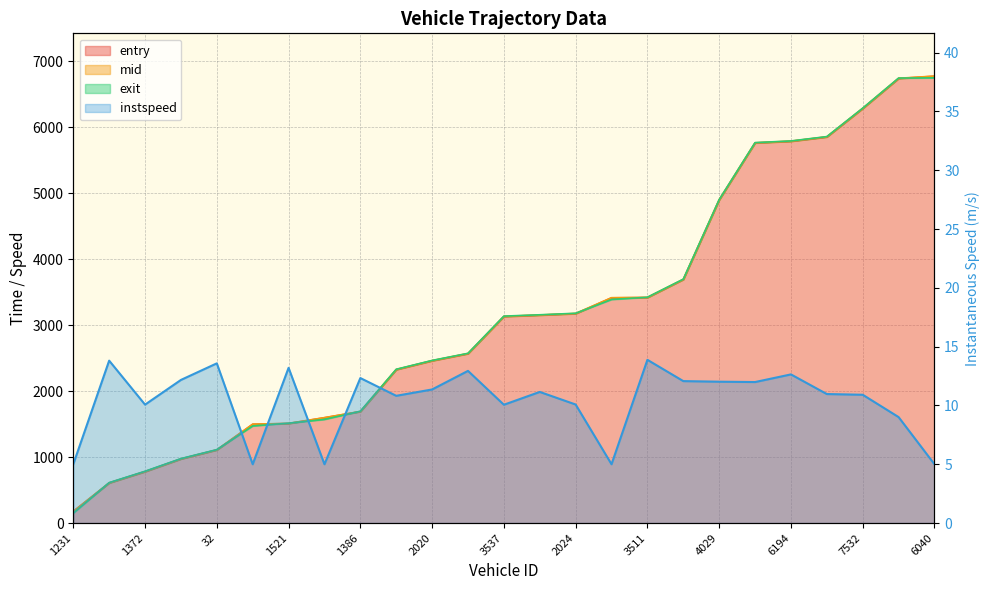

Is it true that mid equals 580.3 at 1533?

False